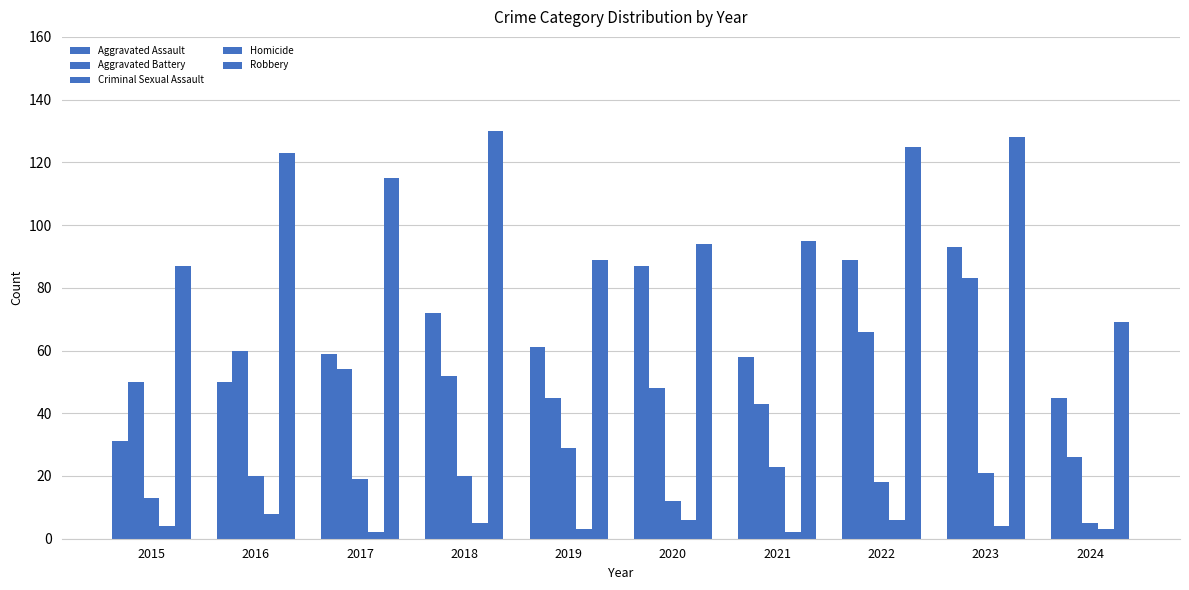

At which category is the sum across all series the highest?

2023